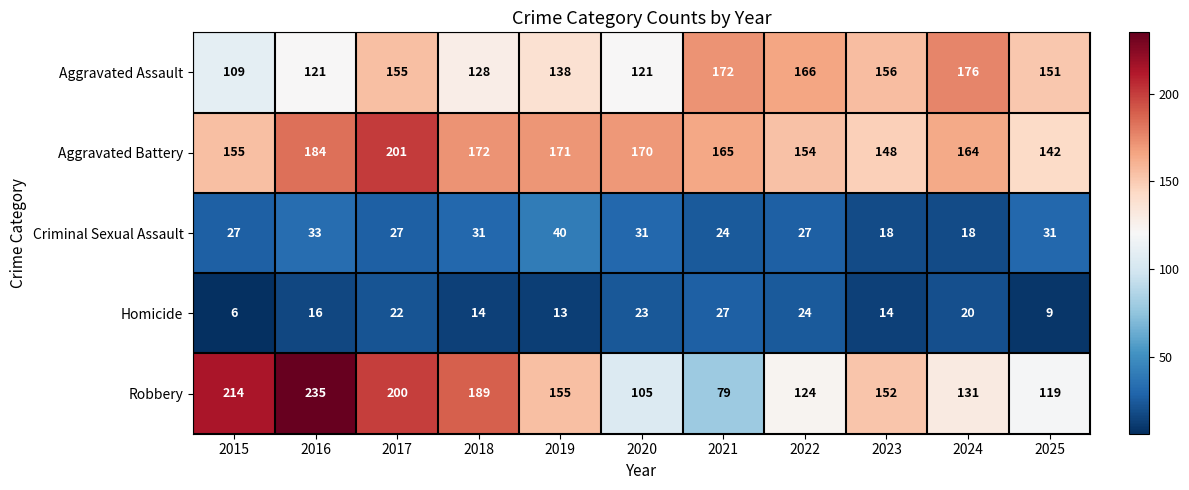

List the series in order of their peak value, lowest first.

Homicide, Criminal Sexual Assault, Aggravated Assault, Aggravated Battery, Robbery